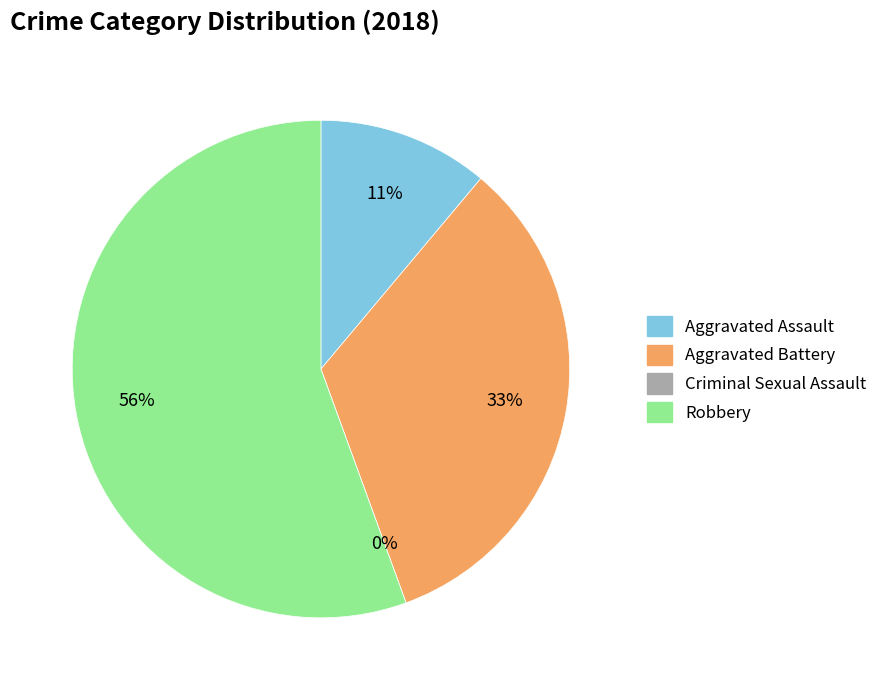

To the nearest percent, what is the difference between the Aggravated Battery and Criminal Sexual Assault slice percentages?

33%